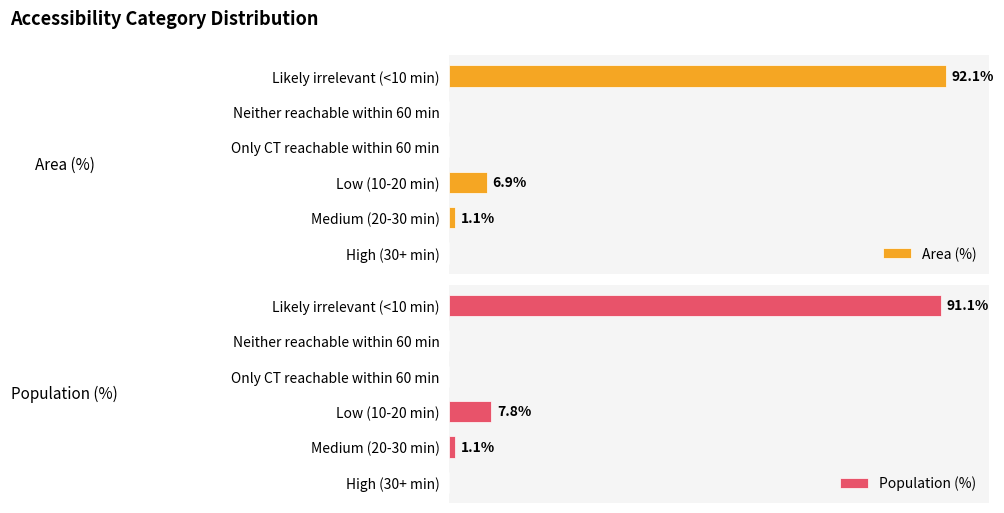

What is the value of the Population (%) bar at the 3rd from the left?

7.8